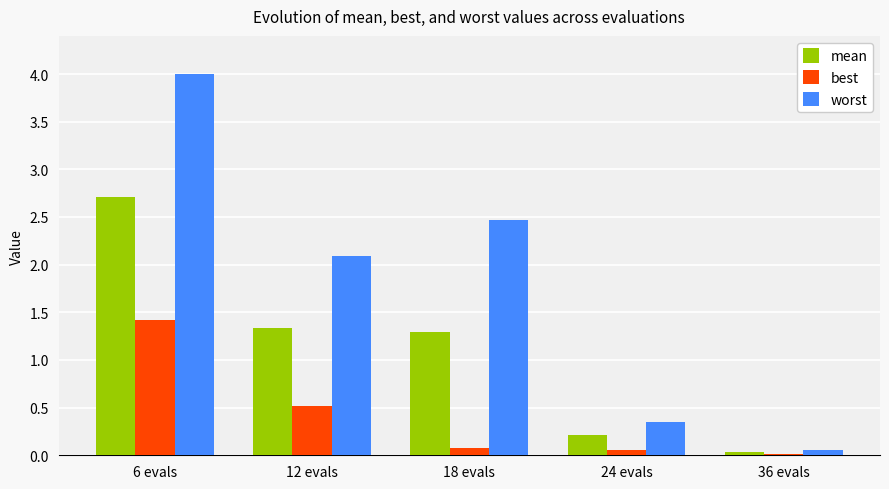

At which label is mean closest to 1?

18 evals